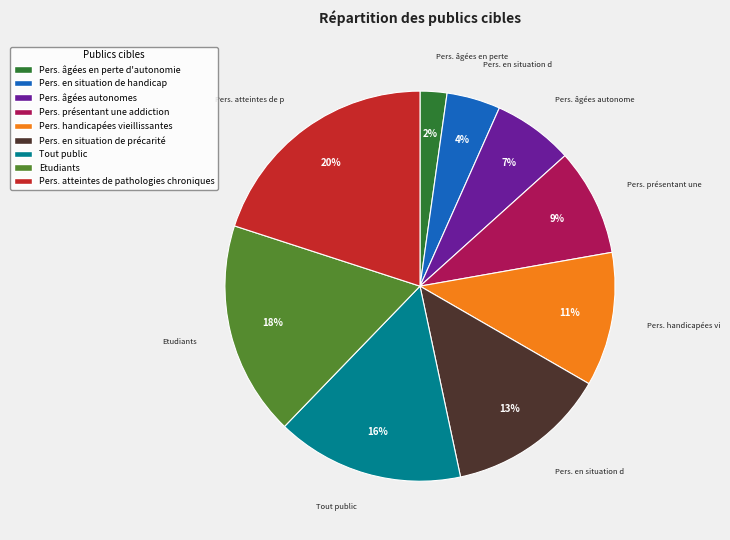

Does any single category account for the majority?

No